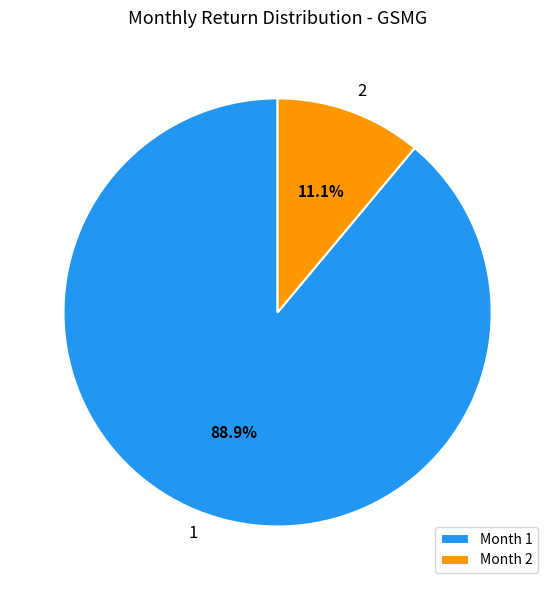

Rank the categories by value from highest to lowest.

Month 1, Month 2